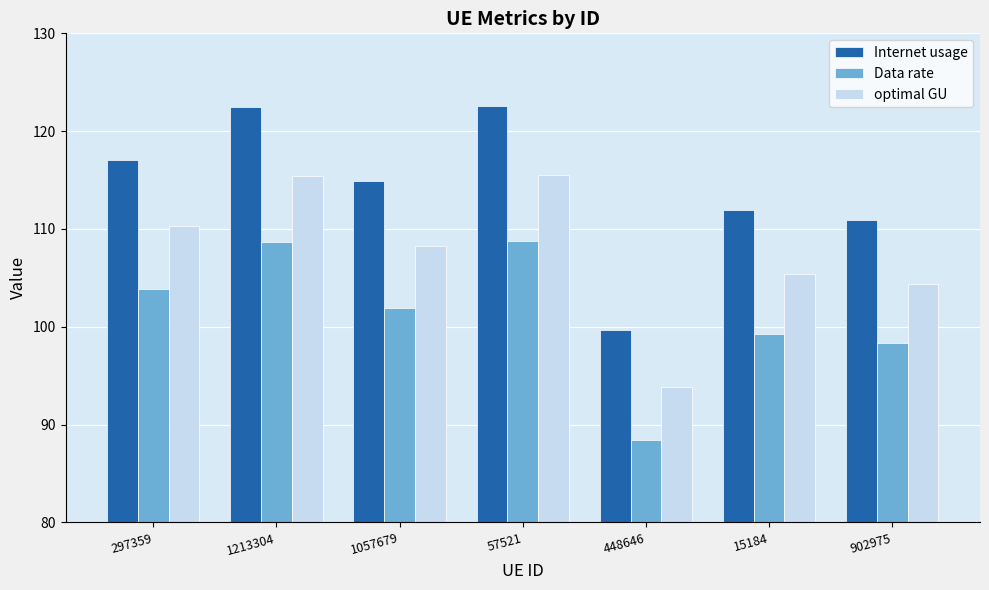

What is the maximum value shown in the chart?

122.6